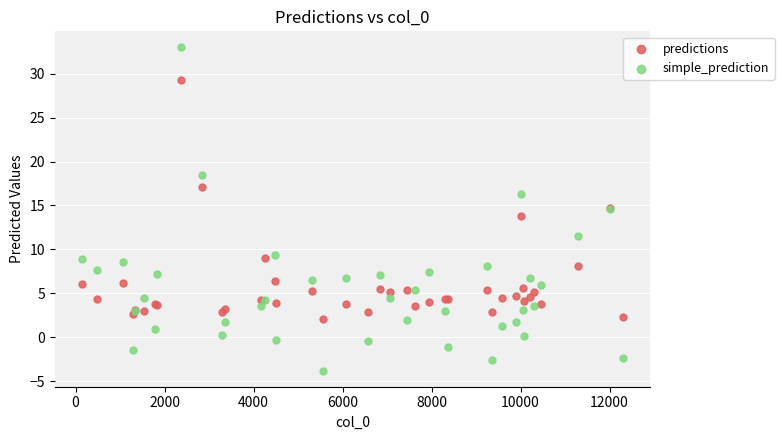

Which series reaches the minimum Y coordinate?

simple_prediction